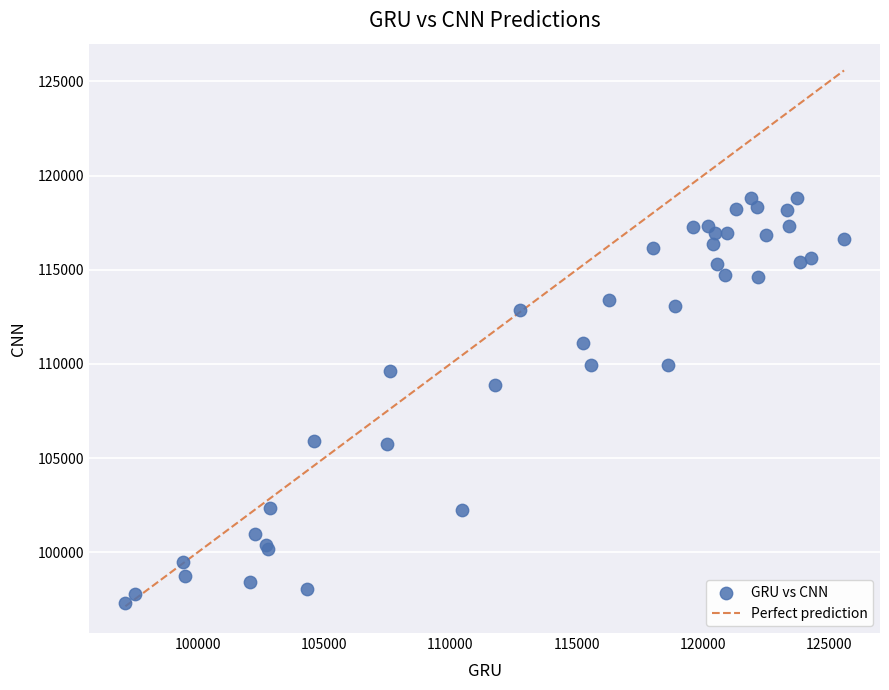

What Y value in the scatter plot is closest to 108078?

108879.1